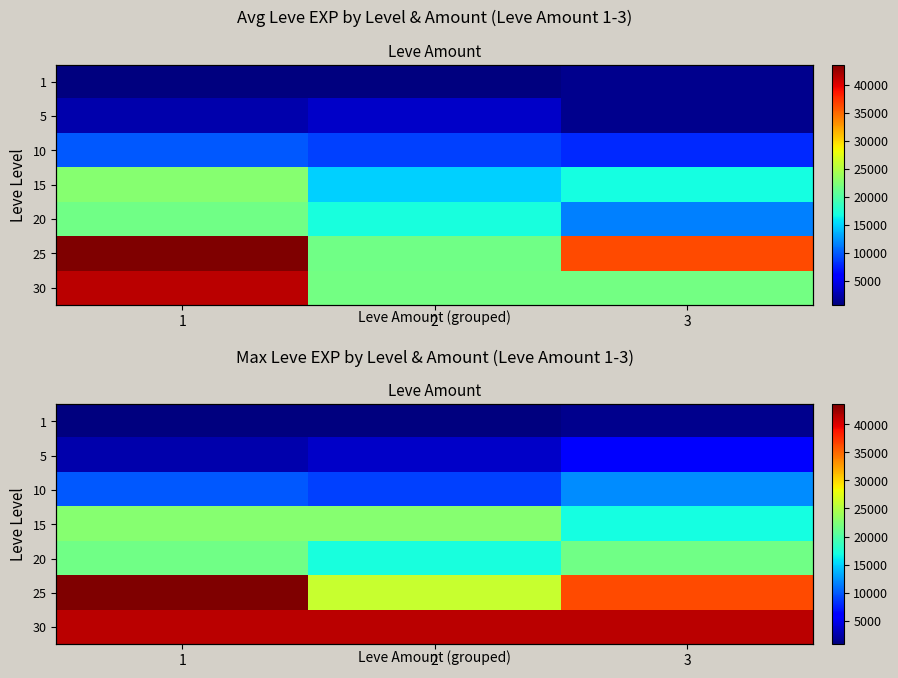

Is it true that 1 equals 1330 at 3?

True